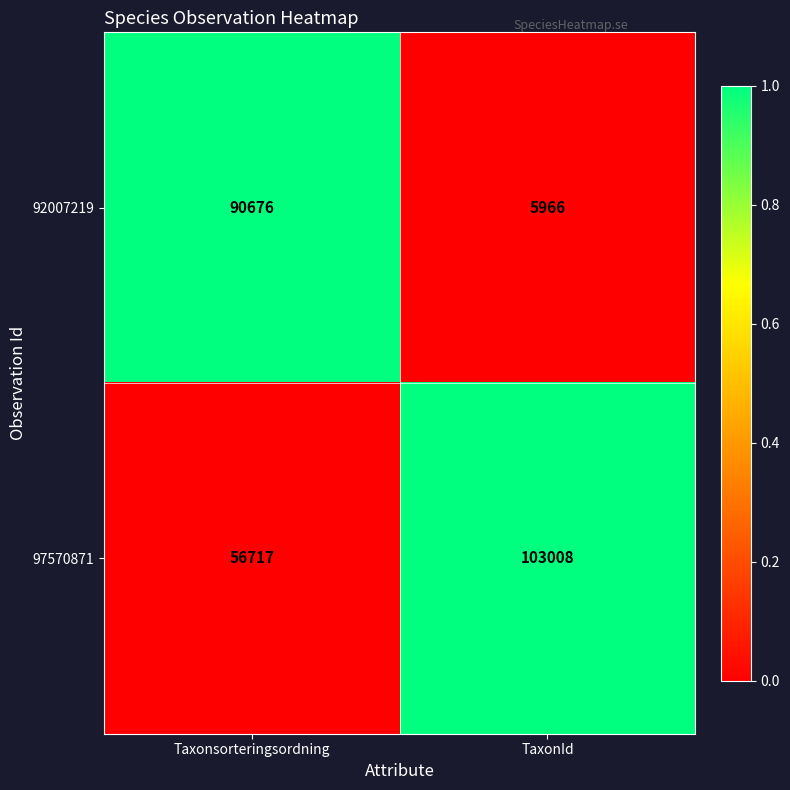

What is the approximate value of 92007219 at TaxonId?

5966